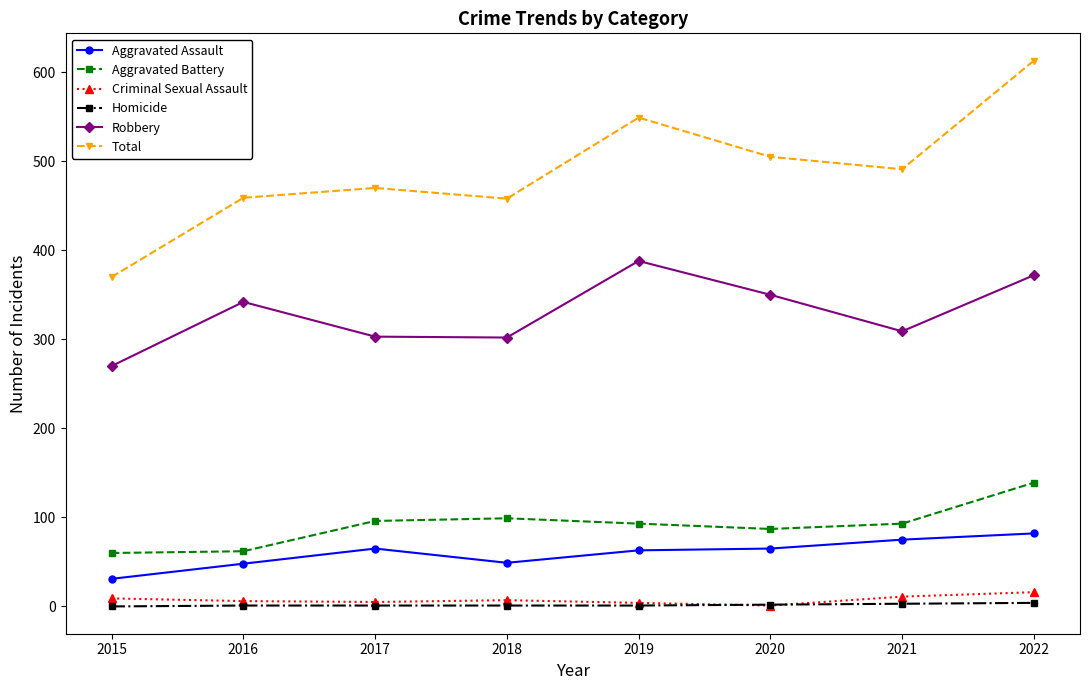

Does the chart display data point markers on the line(s)?

Yes